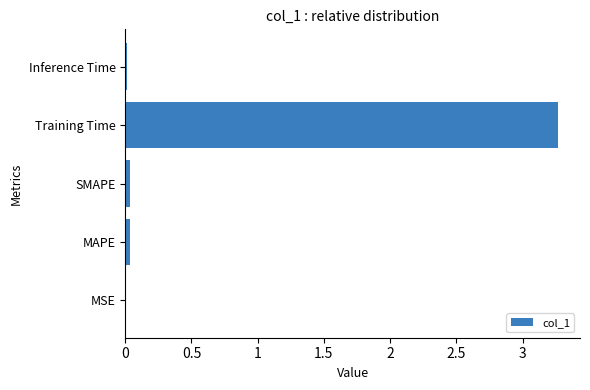

Are the bars horizontal?

Yes